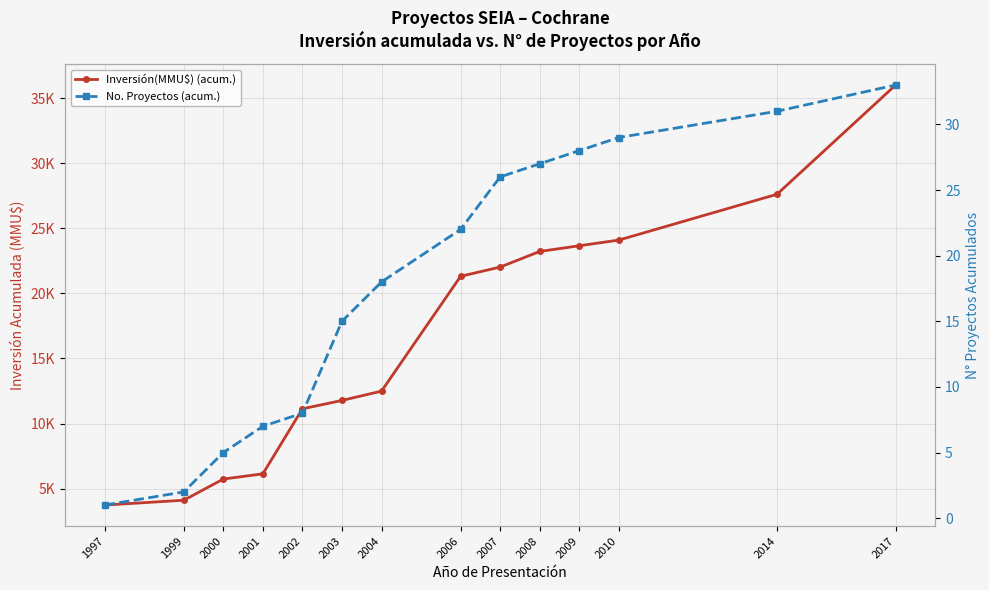

True or false: Inversión(MMU$) (acum.) and No. Proyectos (acum.) cross at least once.

False